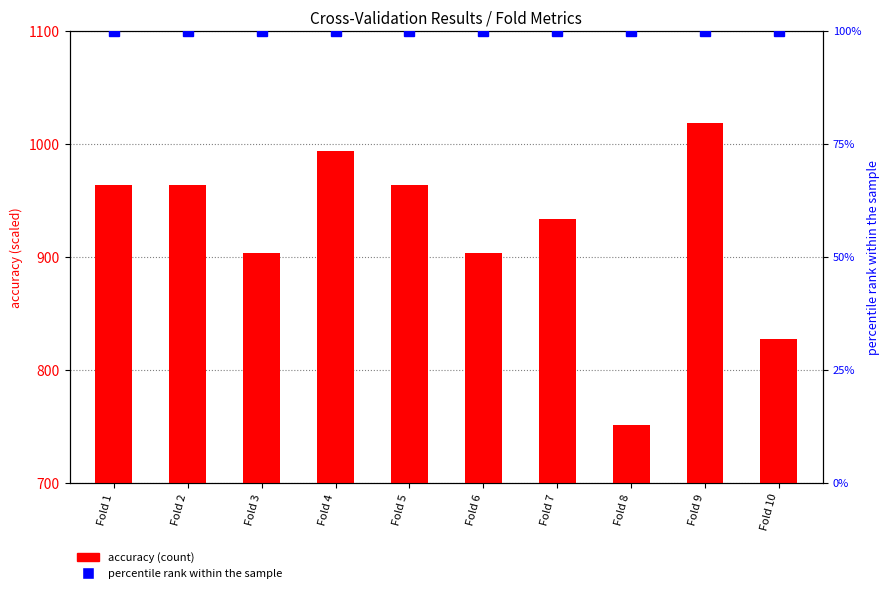

Read the value at Fold 1.

963.6